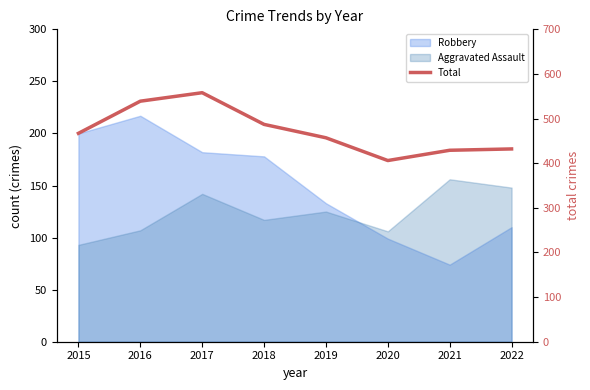

Between 2021 and 2015, which is larger?

2015